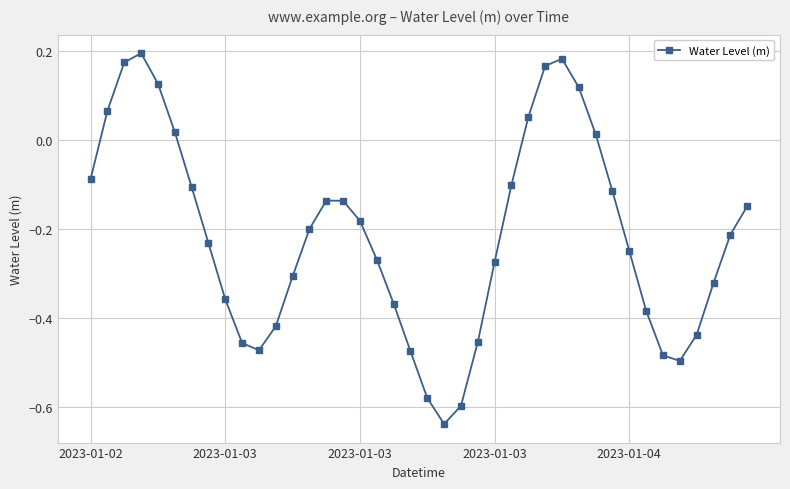

What is the sum of all values?

-8.6